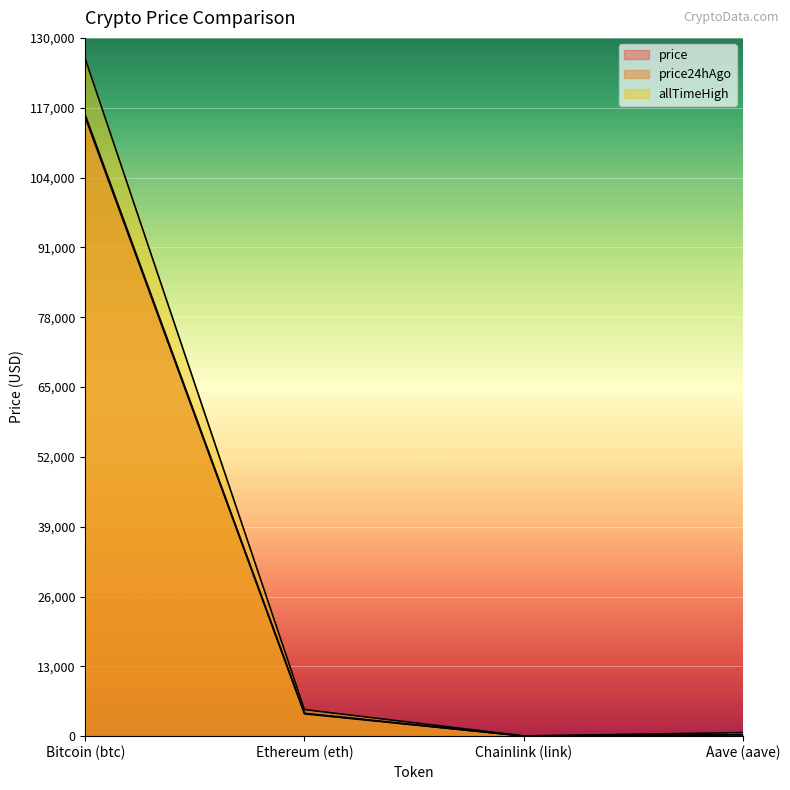

What is the value of the price point at the 4th from the left?

261.6